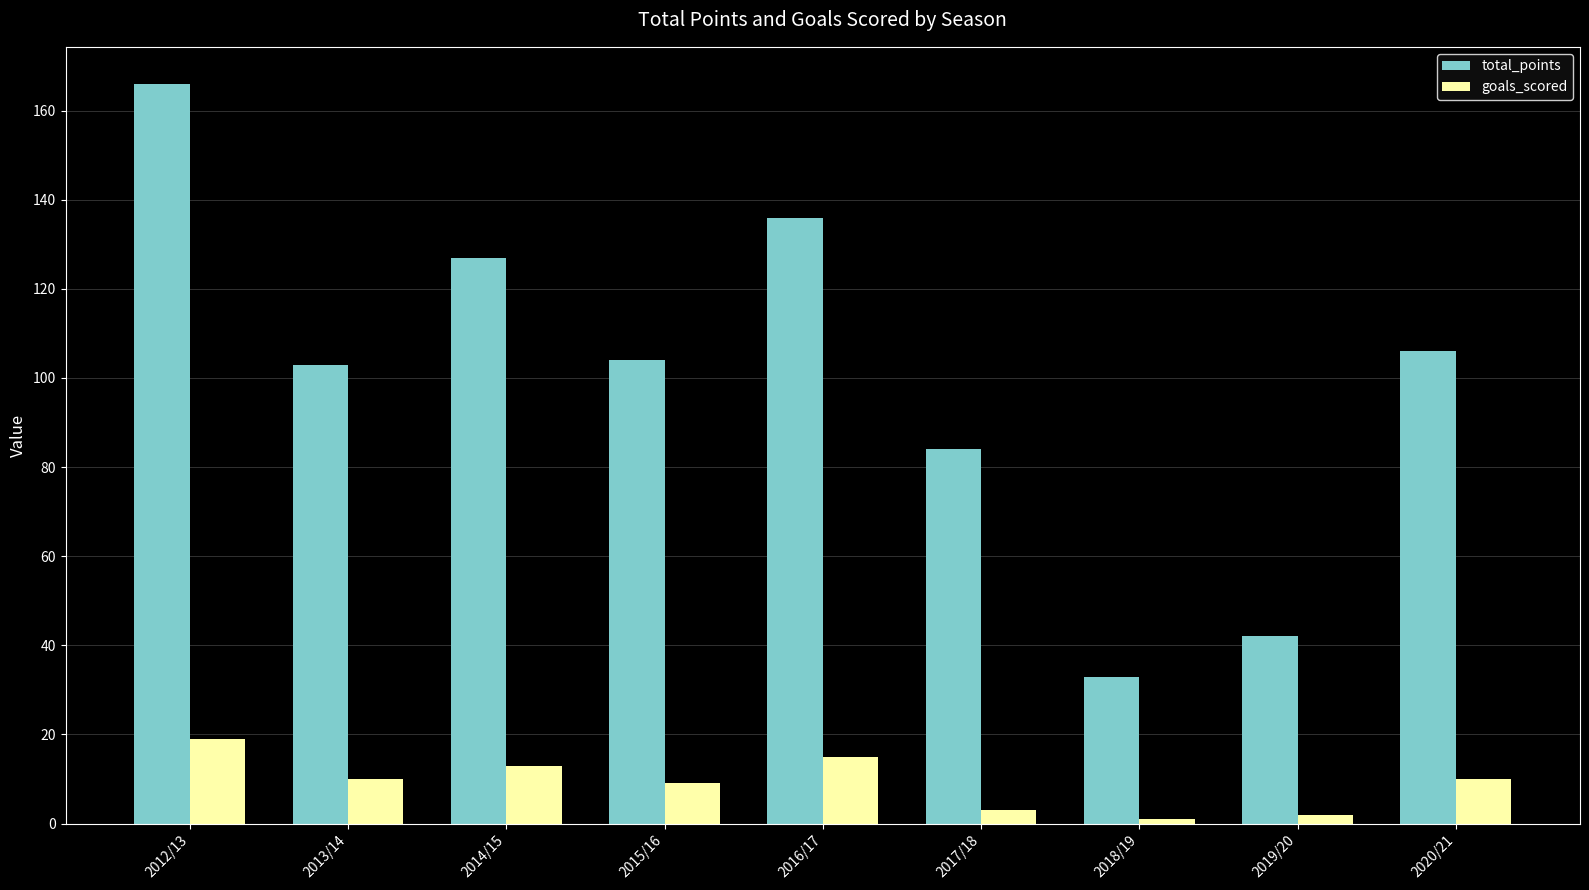

At which category is the sum across all series the highest?

2012/13